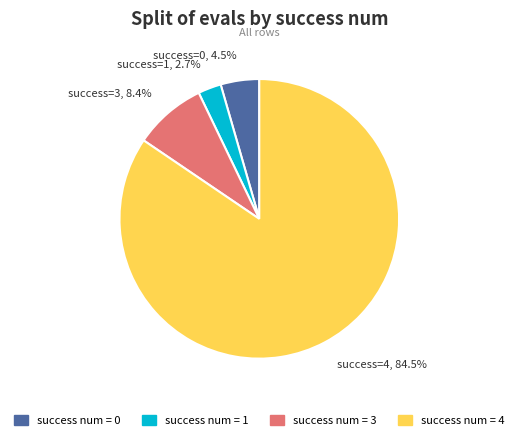

Rank the categories by value from lowest to highest.

success=1, 2.7%, success=0, 4.5%, success=3, 8.4%, success=4, 84.5%